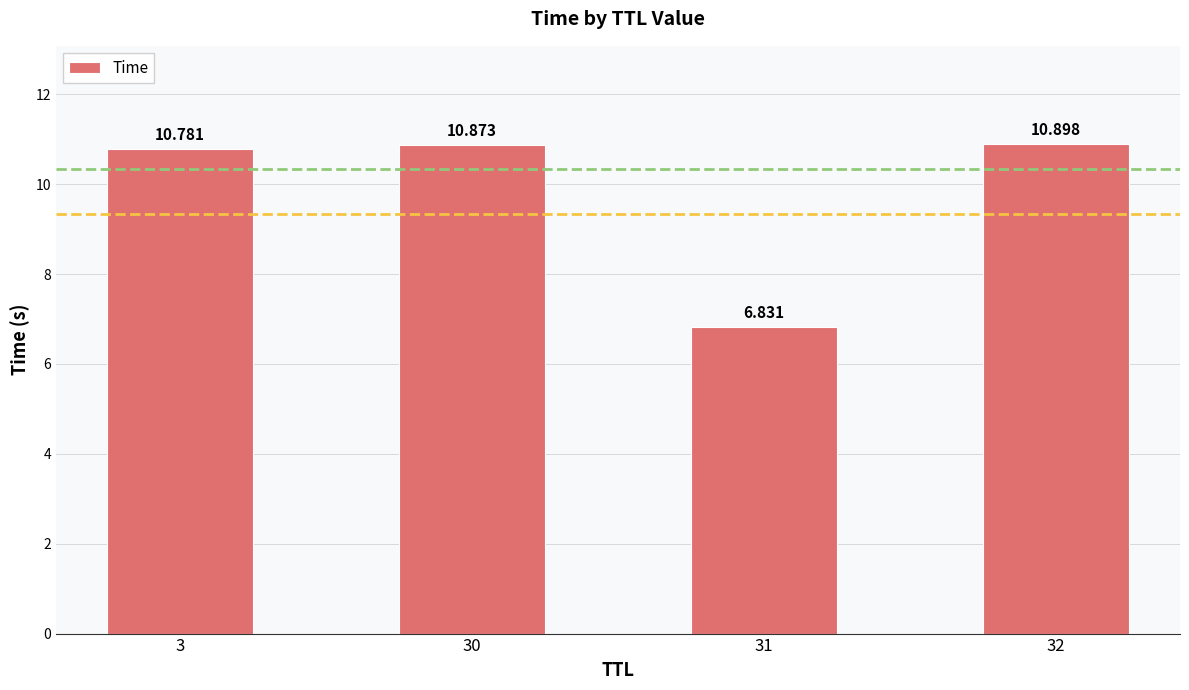

How many data points does each series have?

4